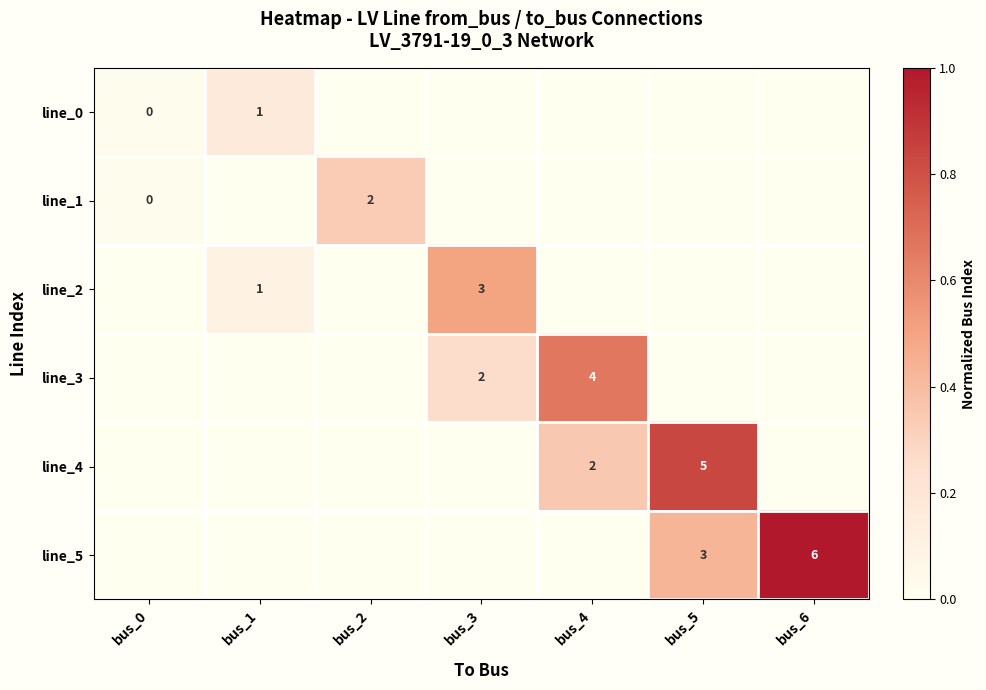

How many series are shown in this chart?

6